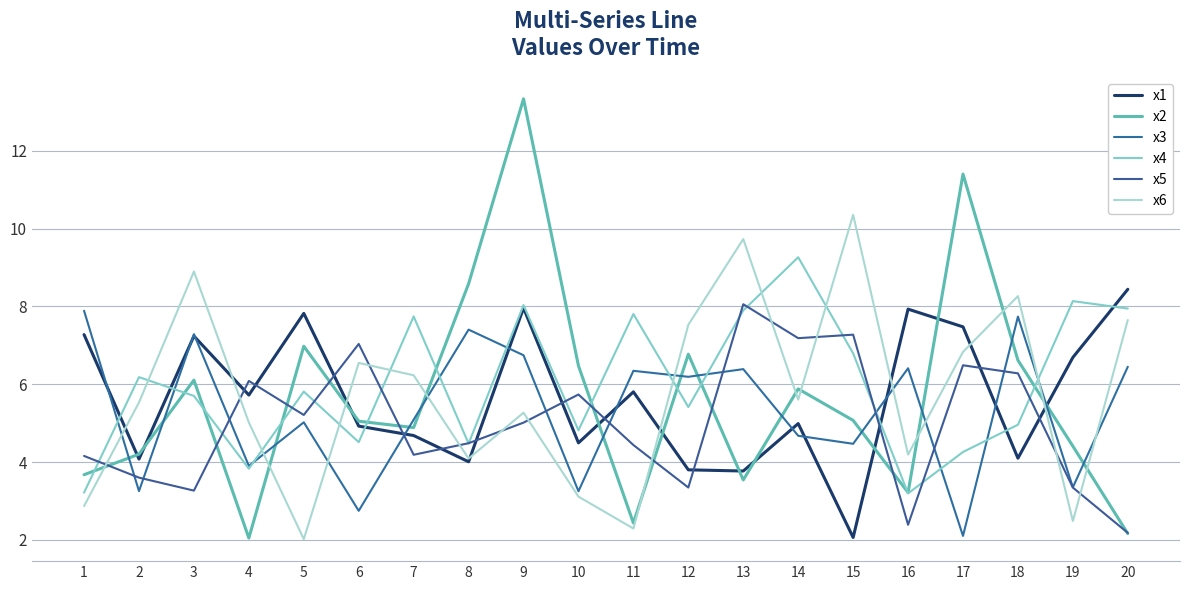

Between which two adjacent categories do x1 and x5 first intersect?

3 and 4